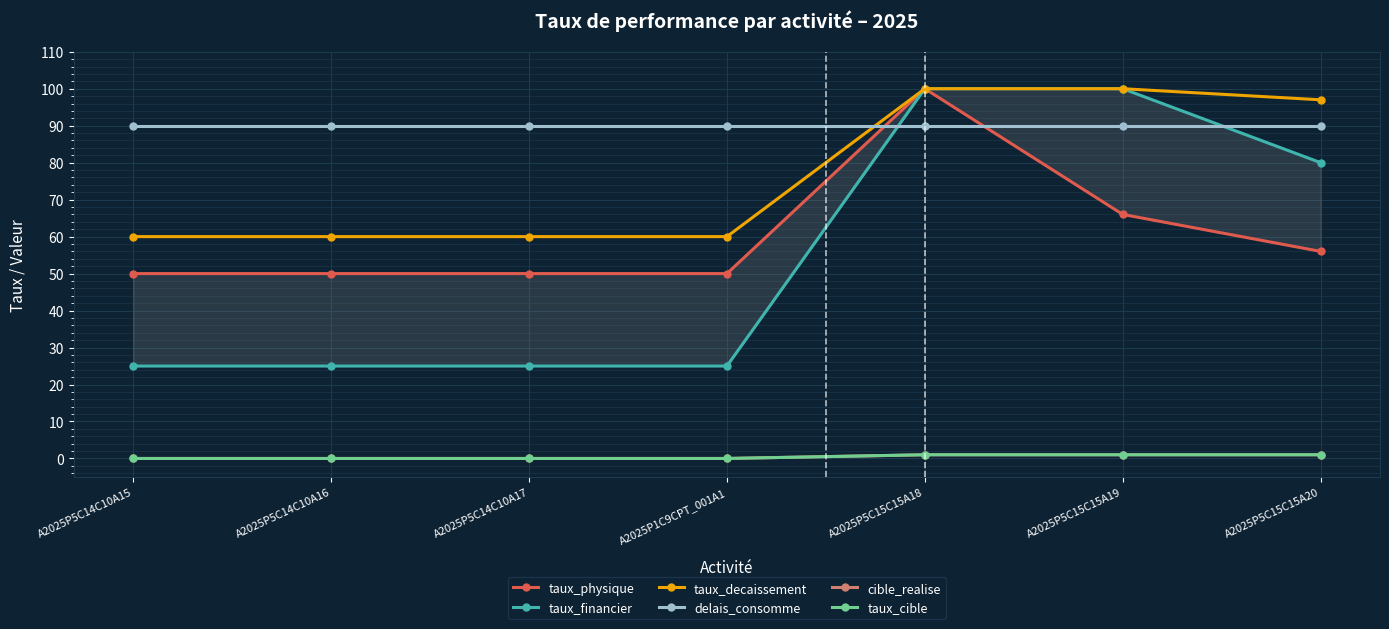

Reading right to left, what are all the values shown in this chart?

taux_physique: 56	66	100	50	50	50	50
taux_financier: 80	100	100	25	25	25	25
taux_decaissement: 97	100	100	60	60	60	60
delais_consomme: 90	90	90	90	90	90	90
cible_realise: 1	1	1	0	0	0	0
taux_cible: 1	1	1	0	0	0	0